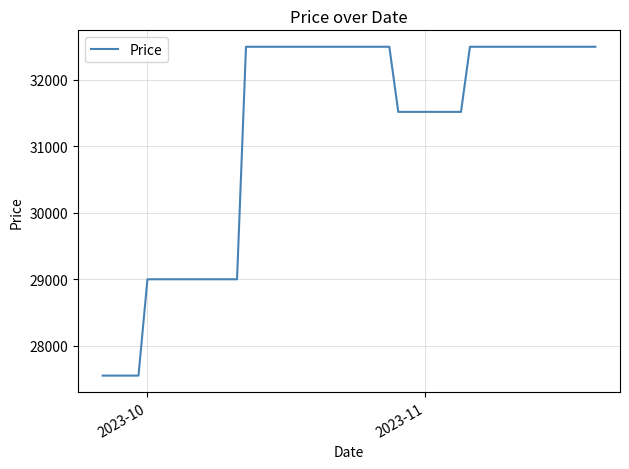

What is the difference between the maximum and minimum values?

4950